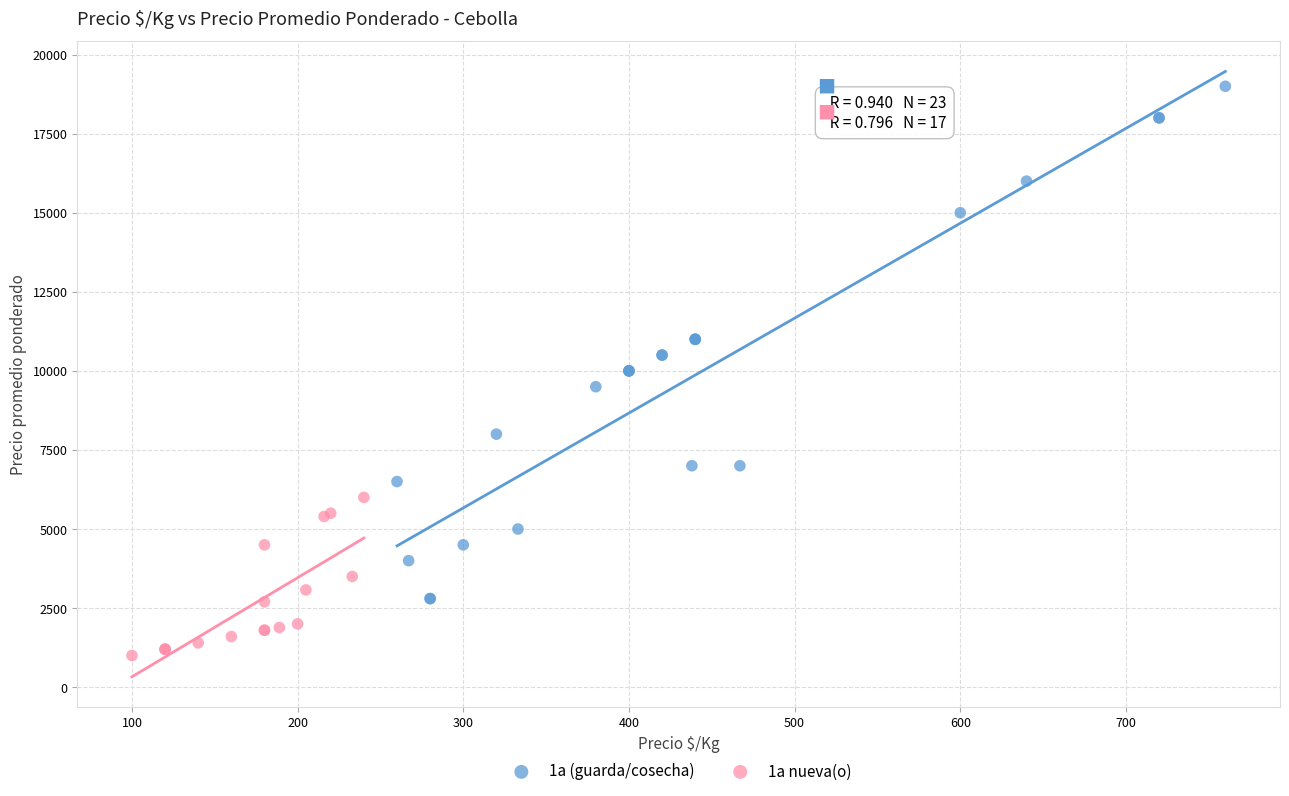

Which series has the widest spread of Y values?

1a (guarda/cosecha)